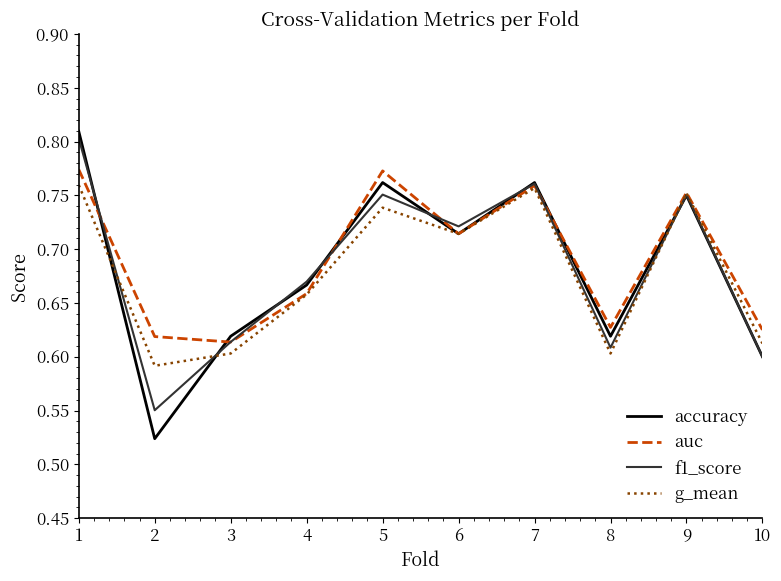

Between 6 and 10, which series saw the biggest shift?

f1_score